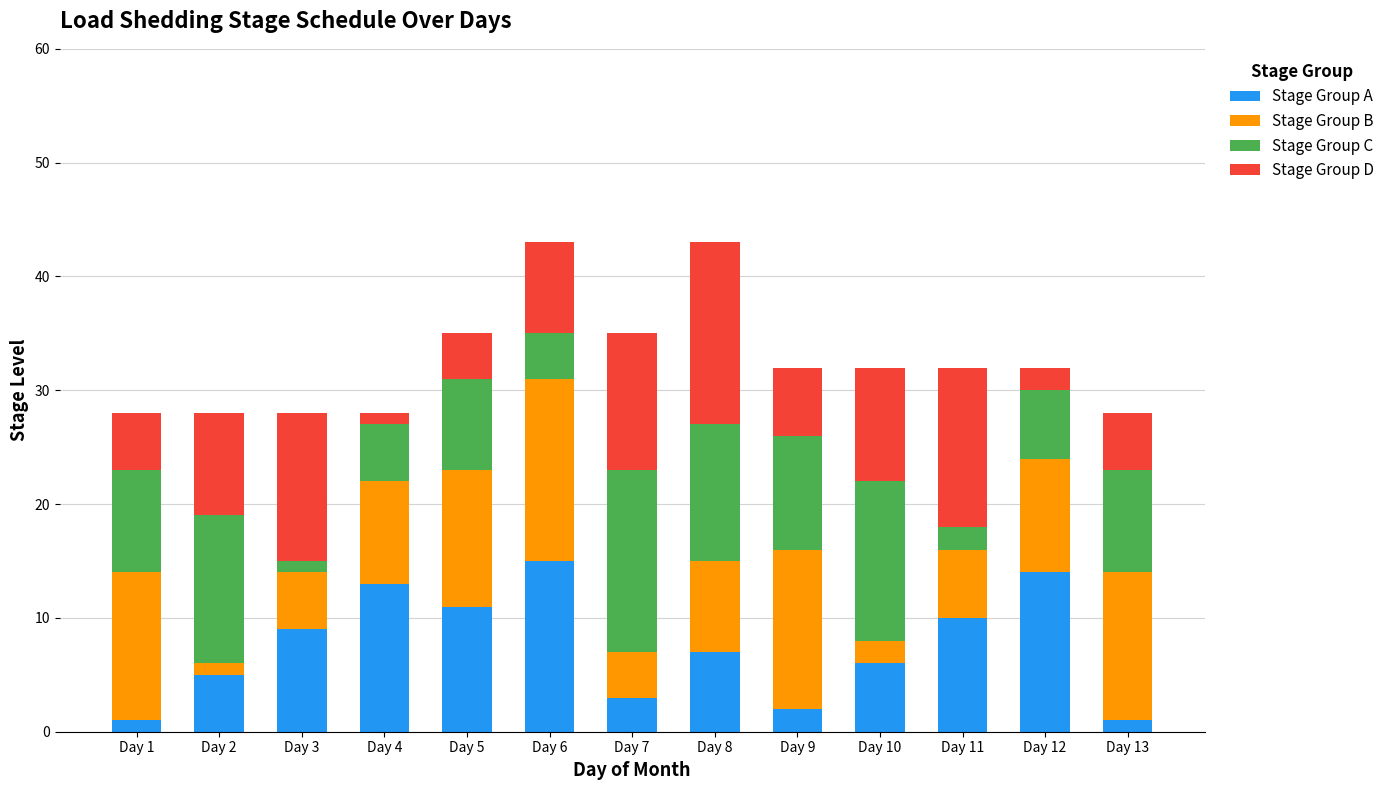

What is the difference between the maximum and minimum values in the Stage Group A series?

14